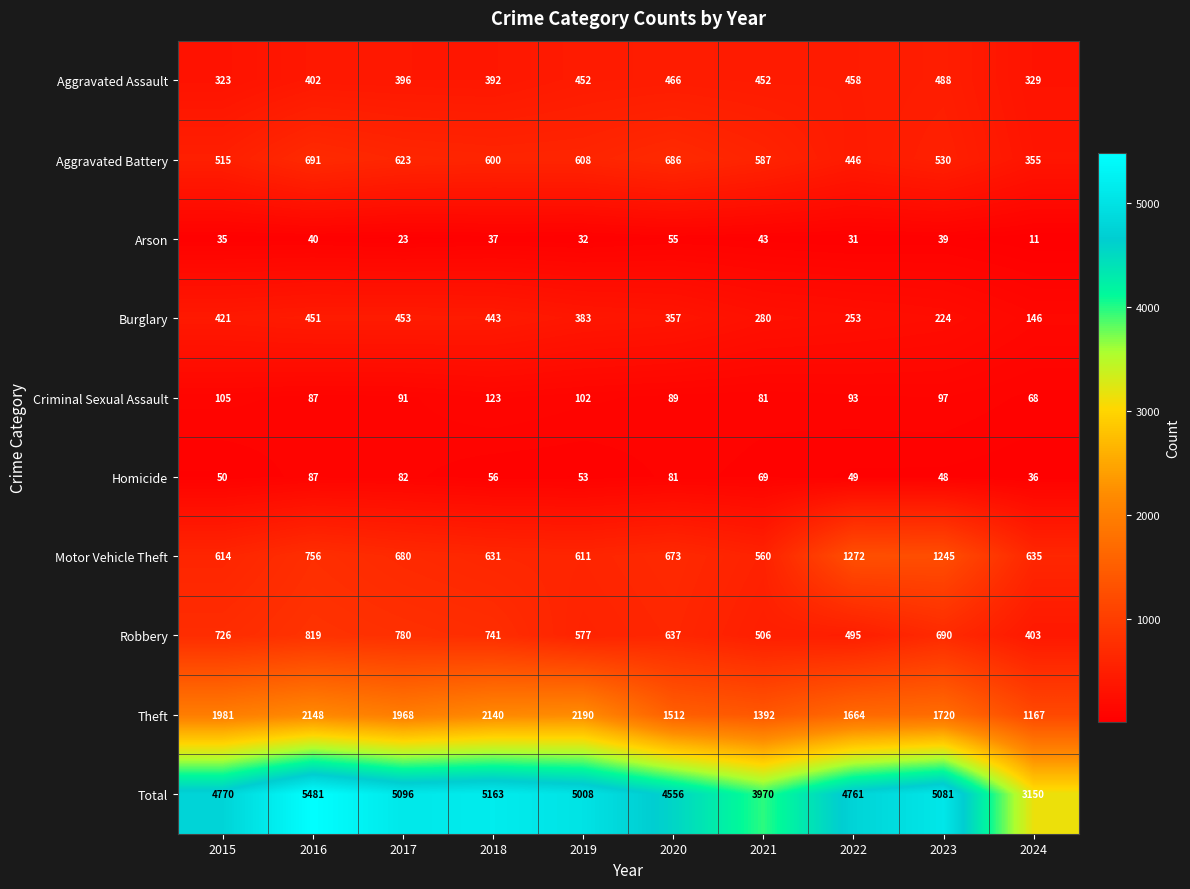

How many categories are shown in the chart?

10